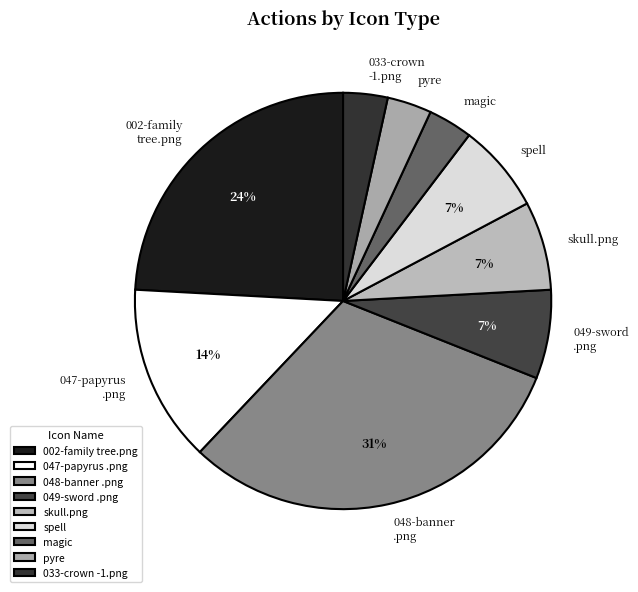

To the nearest percent, what is the average slice percentage?

11%